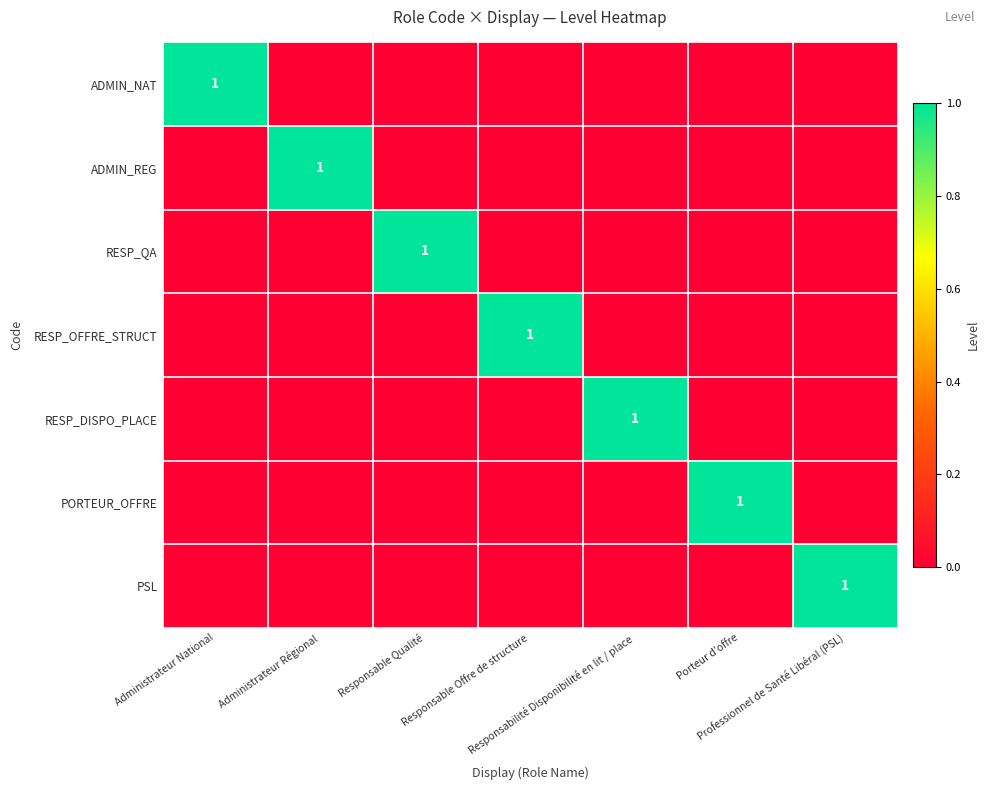

How many positive values does the ADMIN_NAT series have?

1